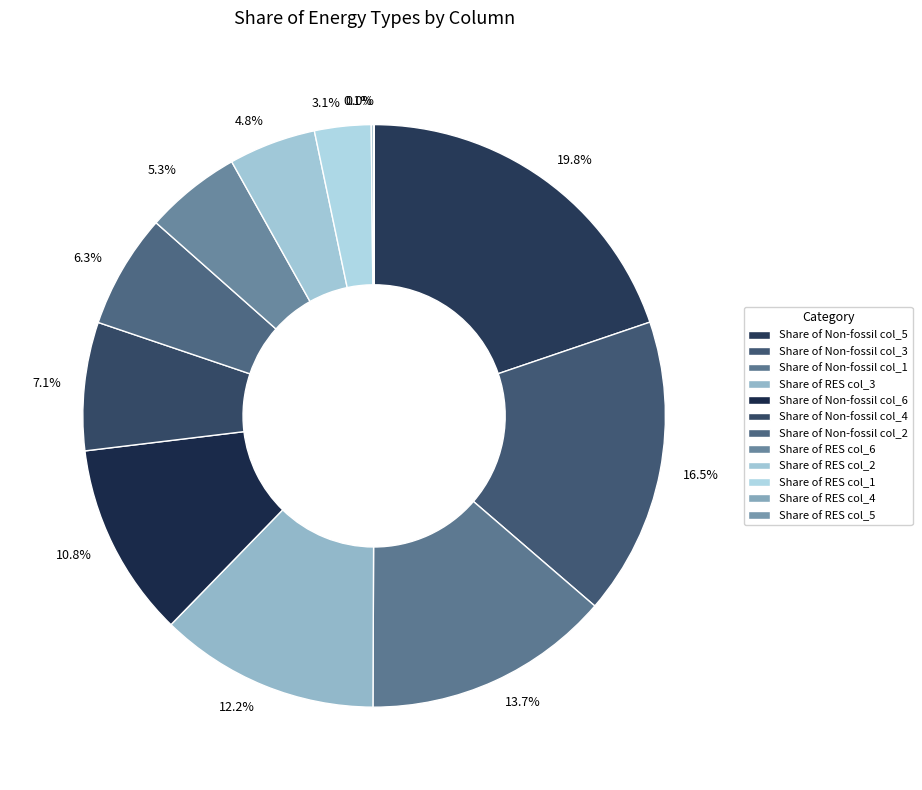

Rank the categories by value from lowest to highest.

Share of RES col_5, Share of RES col_4, Share of RES col_1, Share of RES col_2, Share of RES col_6, Share of Non-fossil col_2, Share of Non-fossil col_4, Share of Non-fossil col_6, Share of RES col_3, Share of Non-fossil col_1, Share of Non-fossil col_3, Share of Non-fossil col_5